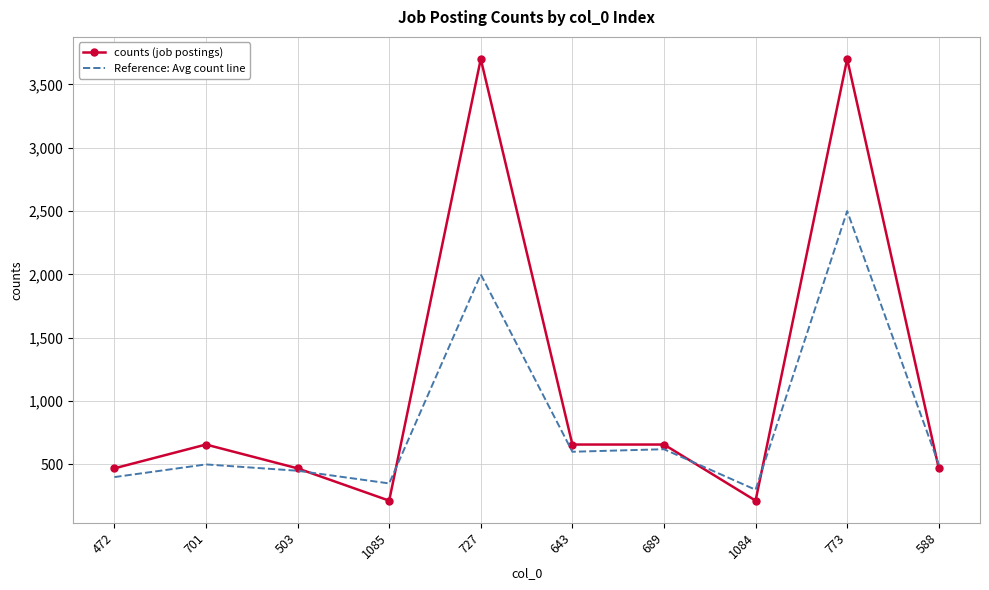

What is the spread (max minus min) of values at 1085?

136